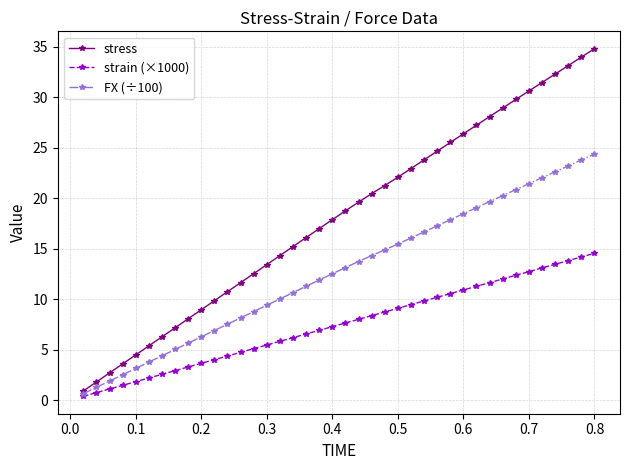

Which series has the largest range (max minus min)?

stress